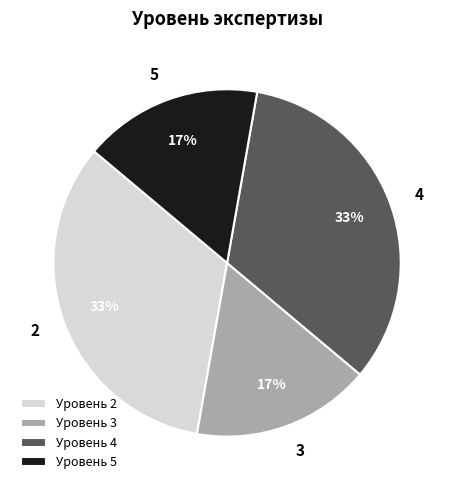

Approximately how many times larger is the value at Уровень 5 compared to Уровень 4?

0.5